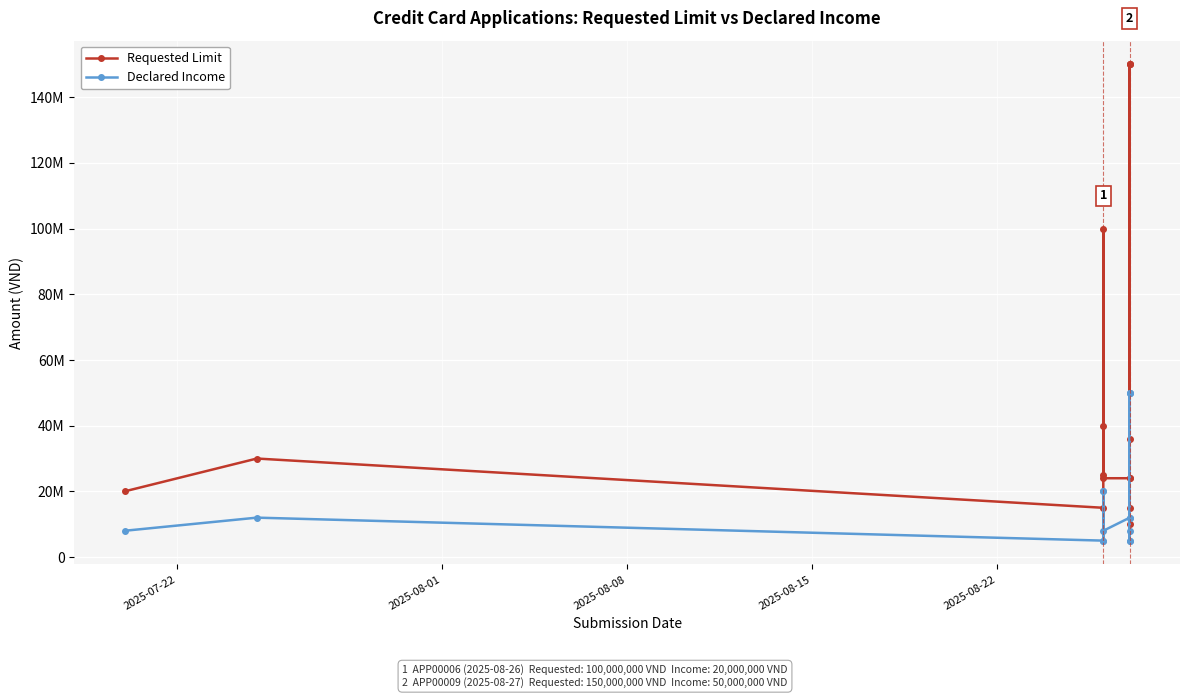

What is the average value of the Requested Limit series?

54200000